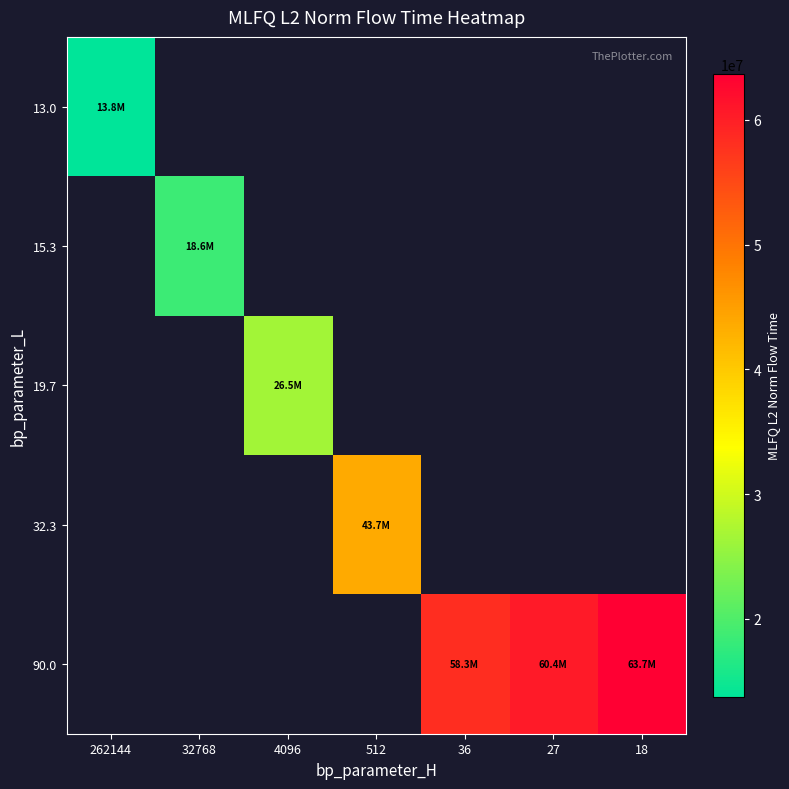

Between 512 and 27, which is larger?

27